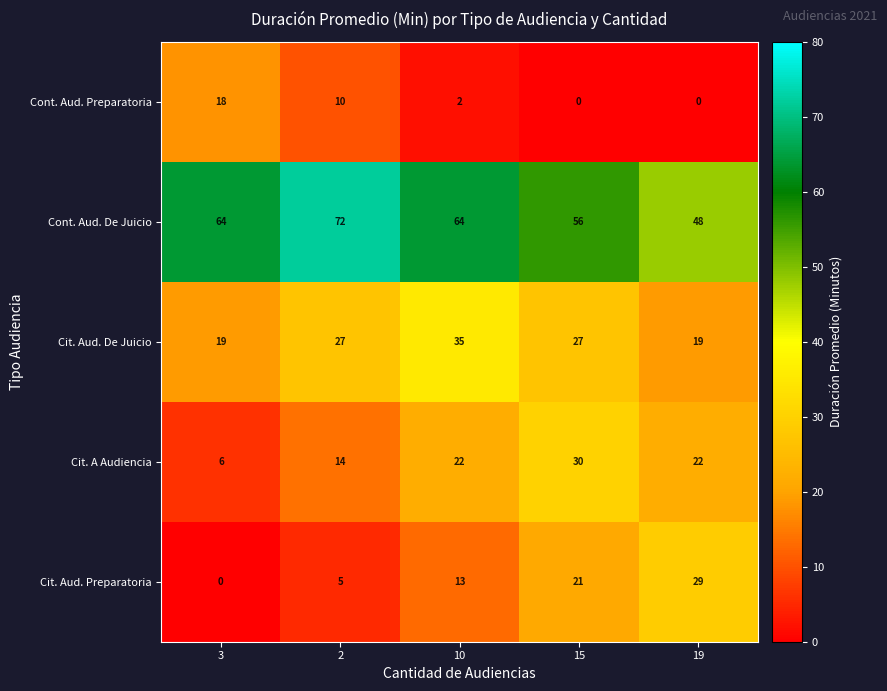

Which series has the largest range (max minus min)?

Cit. Aud. Preparatoria